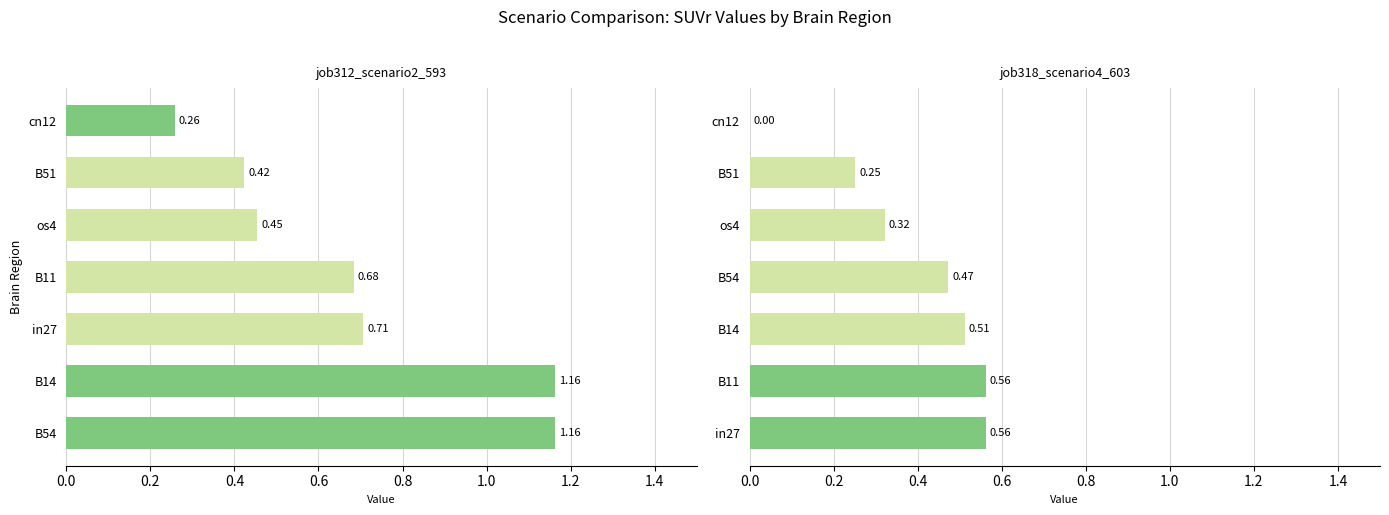

Is it true that job318_scenario4_603 equals 0.9 at in27?

False